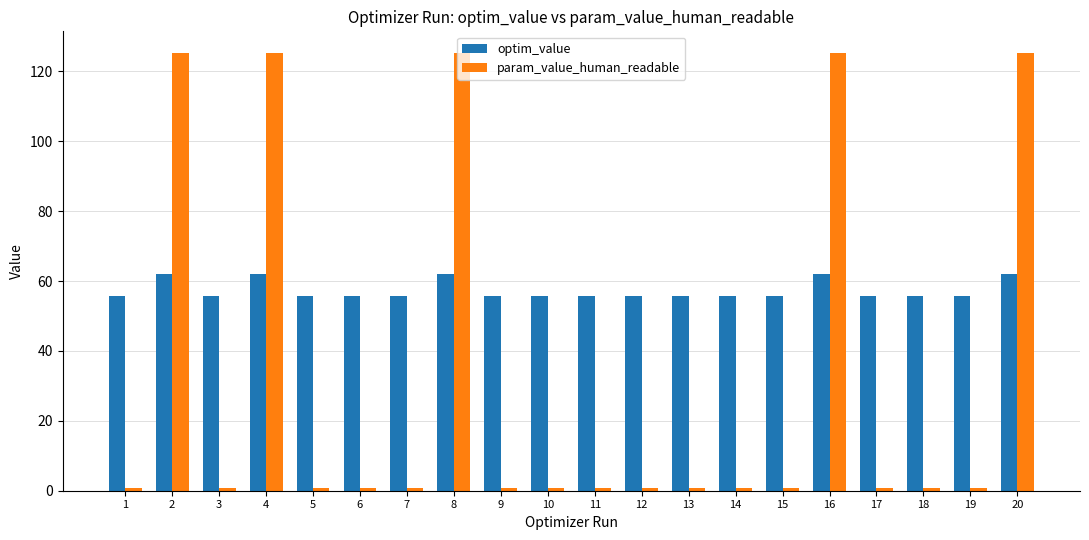

Which series has the largest range (max minus min)?

param_value_human_readable